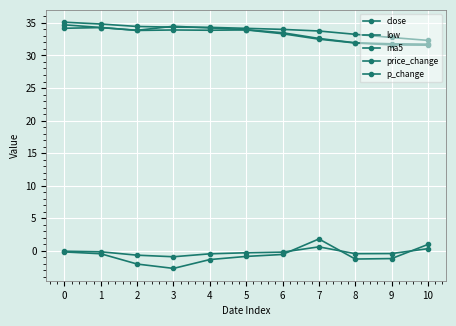

How many distinct data groups are displayed?

5